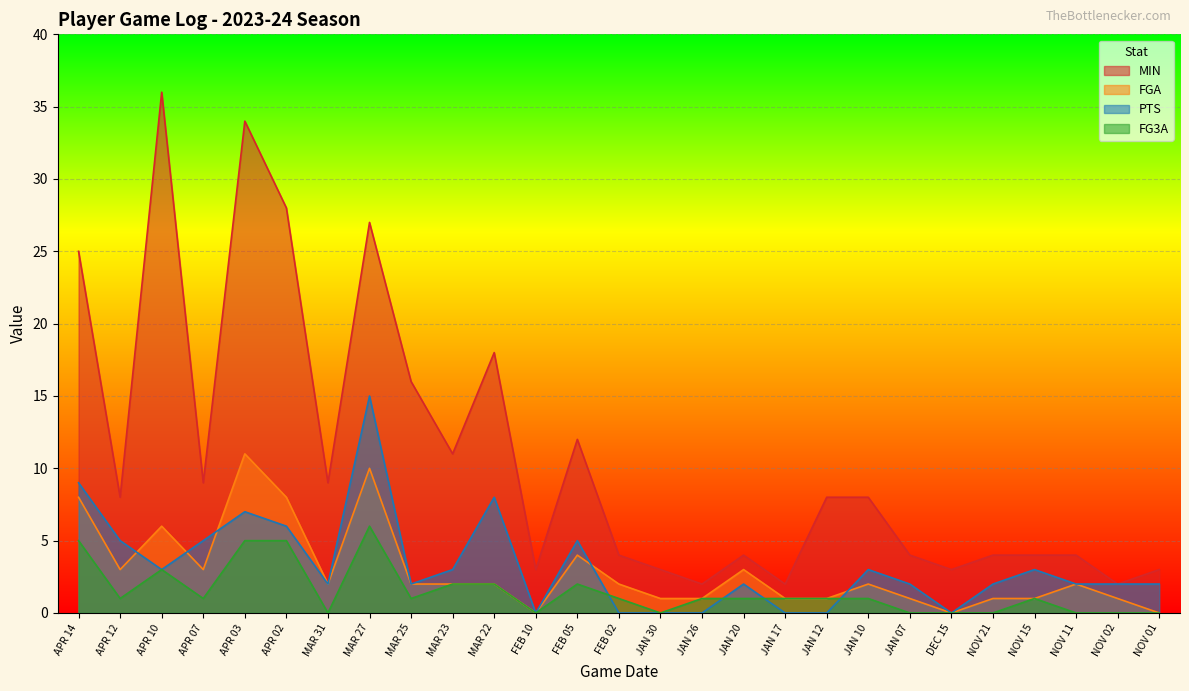

Between FEB 05 and FEB 02, which is larger?

FEB 05